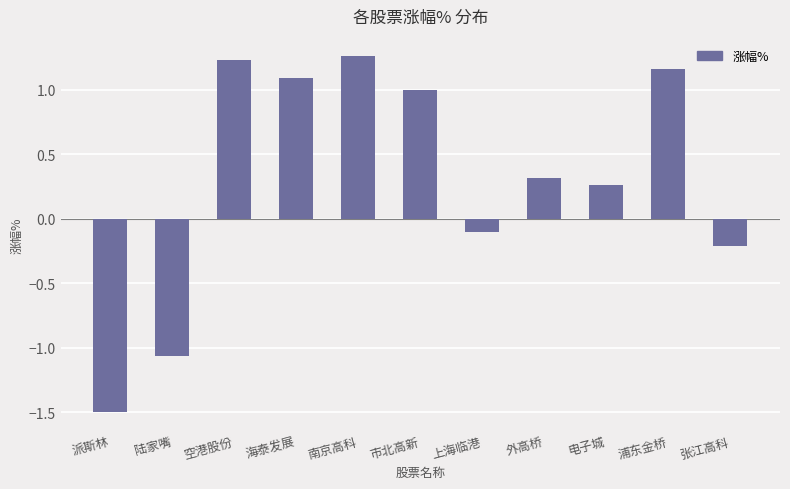

At which label is the value closest to 0?

上海临港